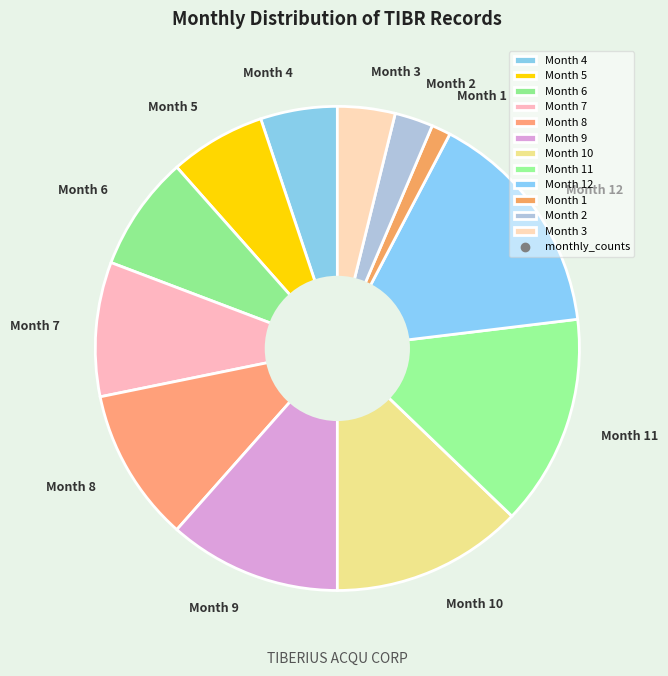

How many segments does this pie chart have?

12